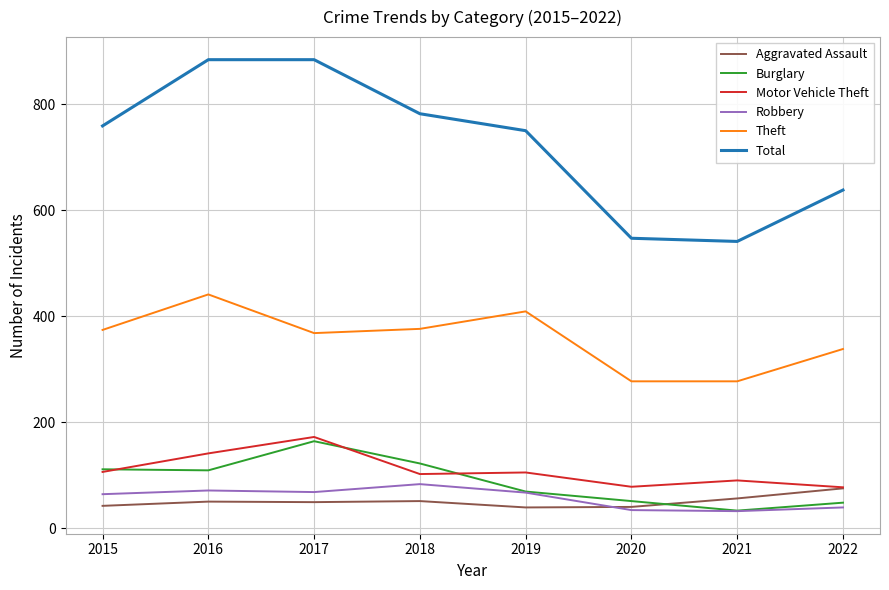

The Robbery series shows 126 at 2016. True or false?

False